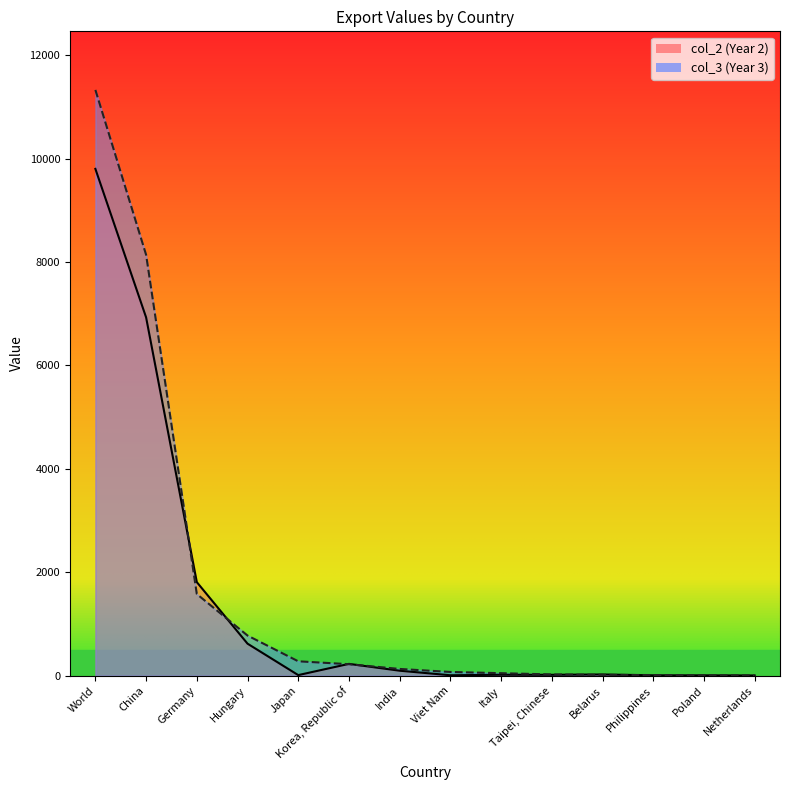

Does the chart have visible grid lines?

No